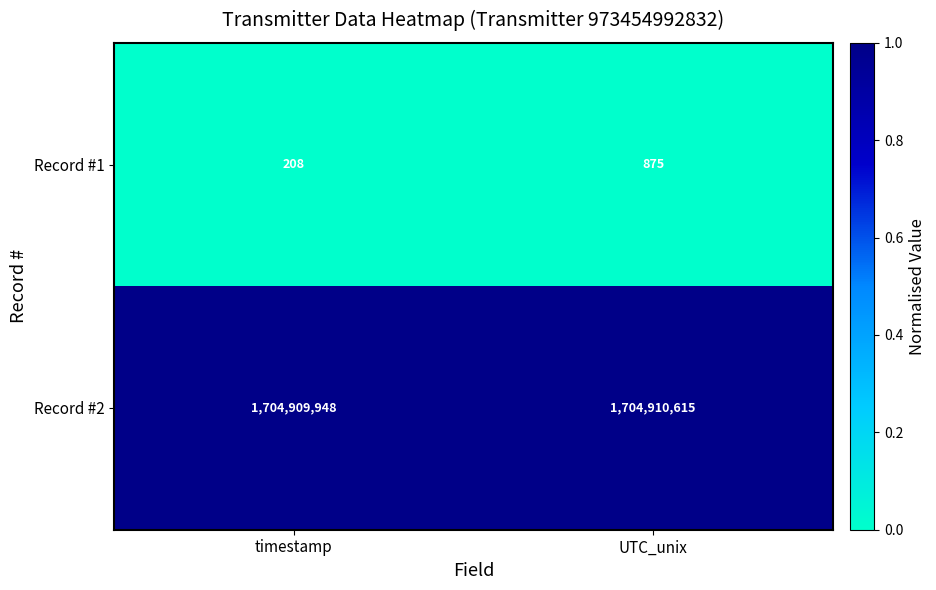

Reading left to right, list all the values displayed in this chart.

Record #1: 208	875
Record #2: 1704909948	1704910615